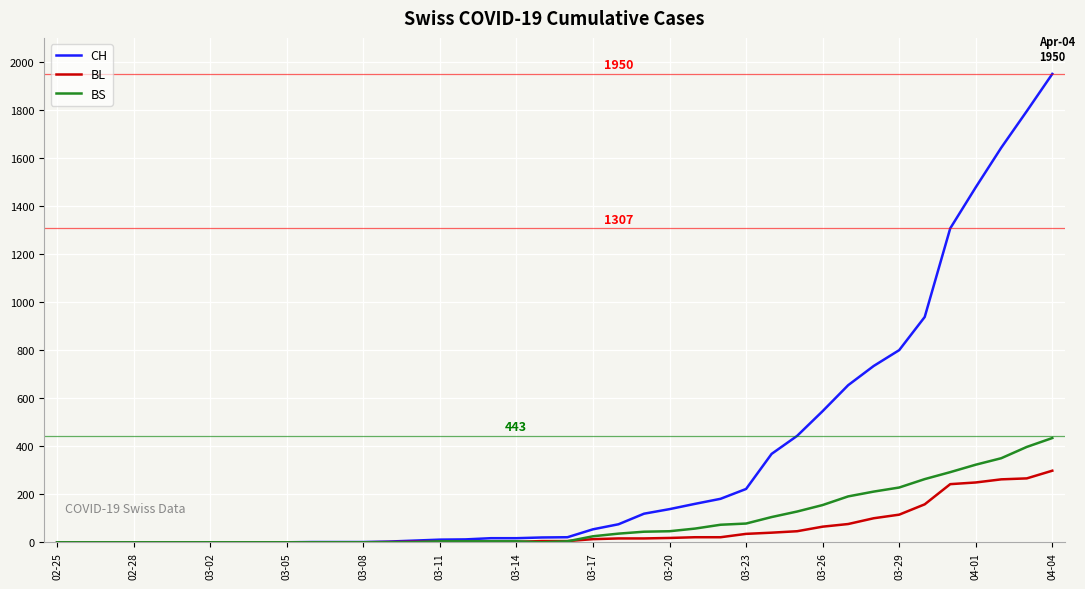

List the series in order of their peak value, lowest first.

BL, BS, CH